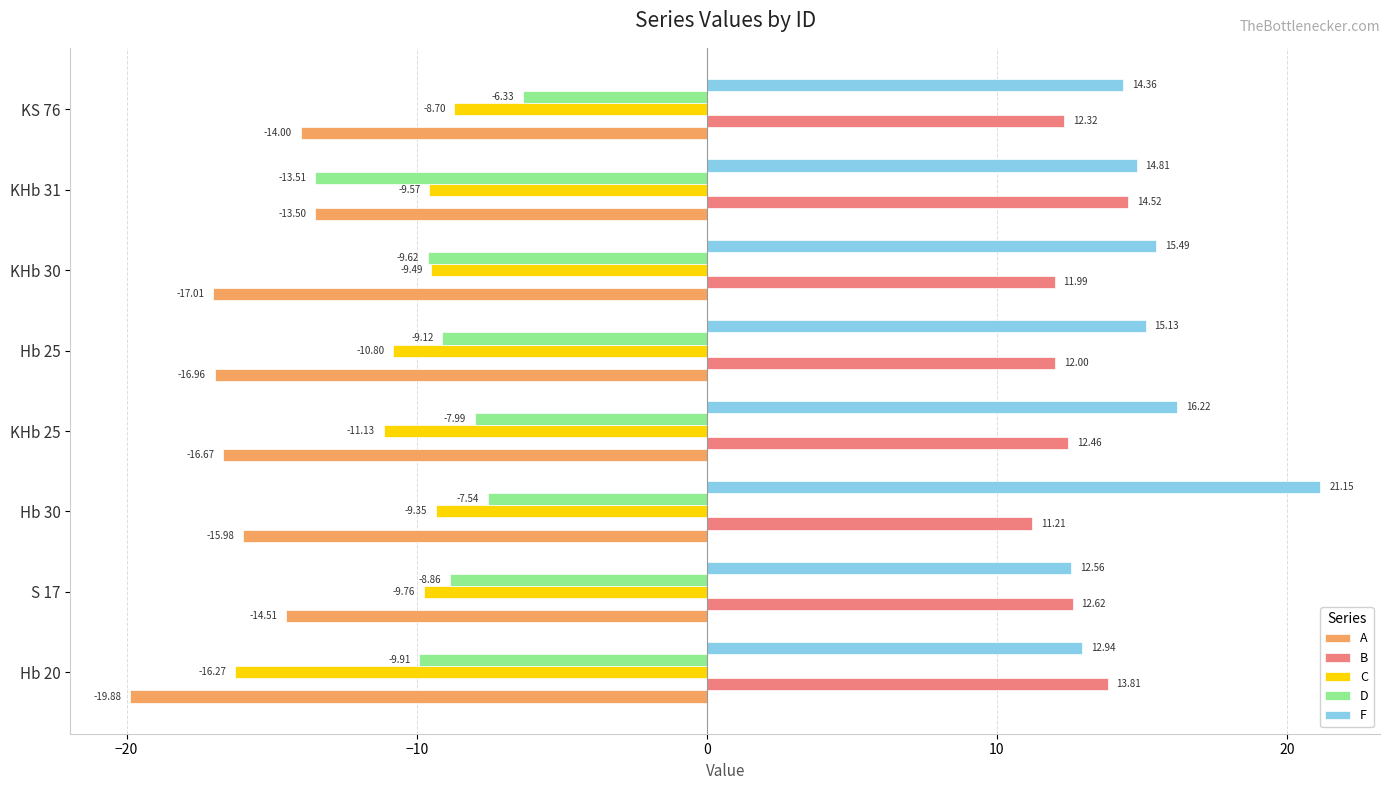

What is the difference between the A values at Hb 20 and S 17?

5.4